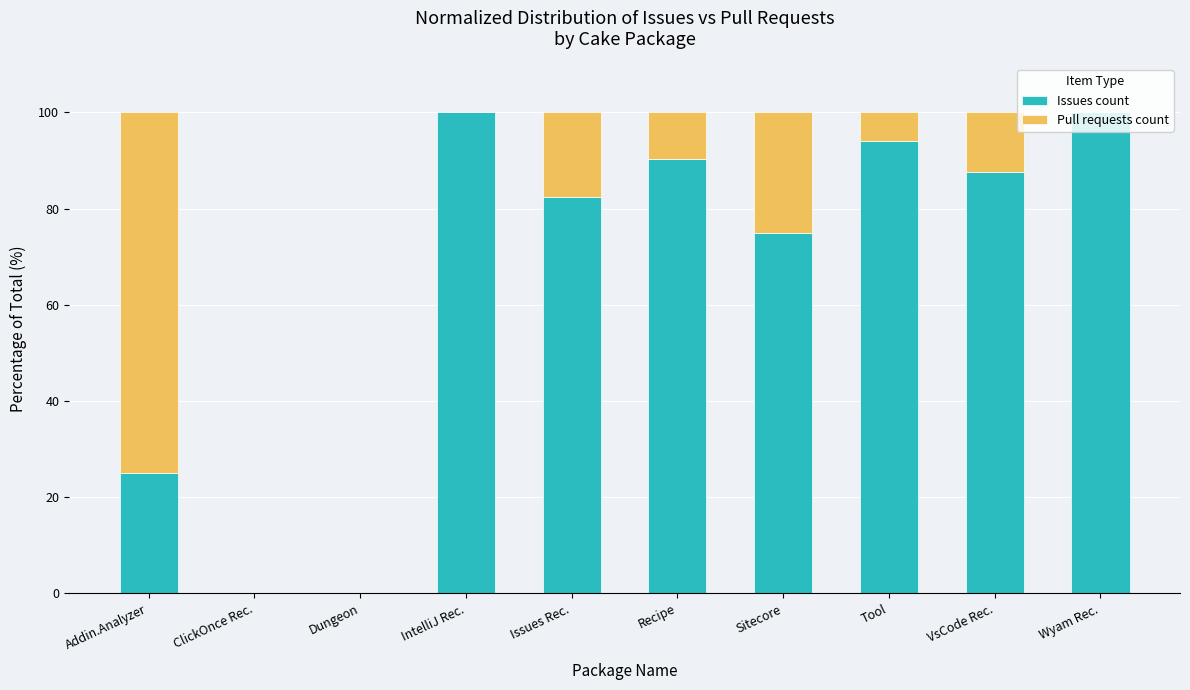

What are all the series names shown in the legend?

Issues count, Pull requests count